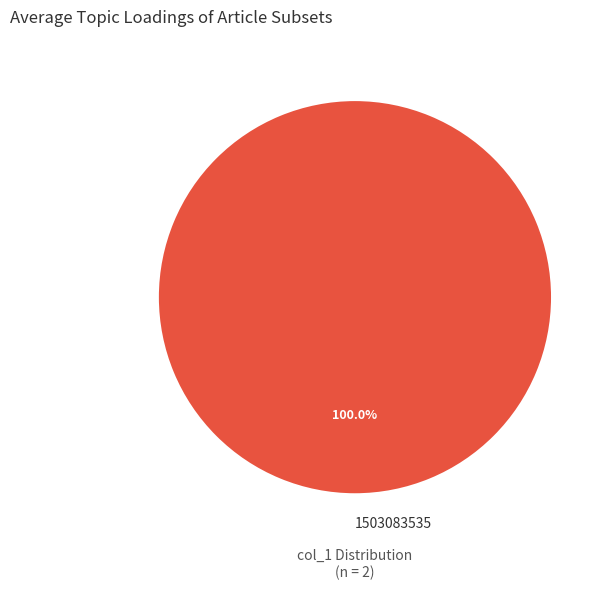

Rank the categories by value from lowest to highest.

1503083535